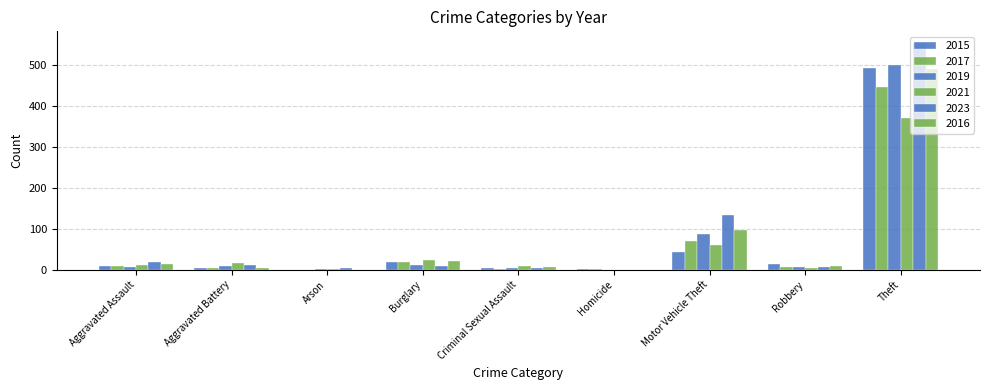

Reading left to right, extract all data points from this chart.

2015: Aggravated Assault=8	Aggravated Battery=3	Arson=0	Burglary=19	Criminal Sexual Assault=4	Homicide=1	Motor Vehicle Theft=43	Robbery=15	Theft=491
2017: Aggravated Assault=10	Aggravated Battery=5	Arson=0	Burglary=18	Criminal Sexual Assault=2	Homicide=1	Motor Vehicle Theft=69	Robbery=6	Theft=447
2019: Aggravated Assault=7	Aggravated Battery=8	Arson=1	Burglary=12	Criminal Sexual Assault=4	Homicide=0	Motor Vehicle Theft=87	Robbery=6	Theft=499
2021: Aggravated Assault=12	Aggravated Battery=17	Arson=1	Burglary=23	Criminal Sexual Assault=9	Homicide=0	Motor Vehicle Theft=60	Robbery=5	Theft=371
2023: Aggravated Assault=19	Aggravated Battery=11	Arson=3	Burglary=9	Criminal Sexual Assault=5	Homicide=0	Motor Vehicle Theft=134	Robbery=7	Theft=554
2016: Aggravated Assault=13	Aggravated Battery=5	Arson=0	Burglary=22	Criminal Sexual Assault=6	Homicide=0	Motor Vehicle Theft=98	Robbery=8	Theft=489